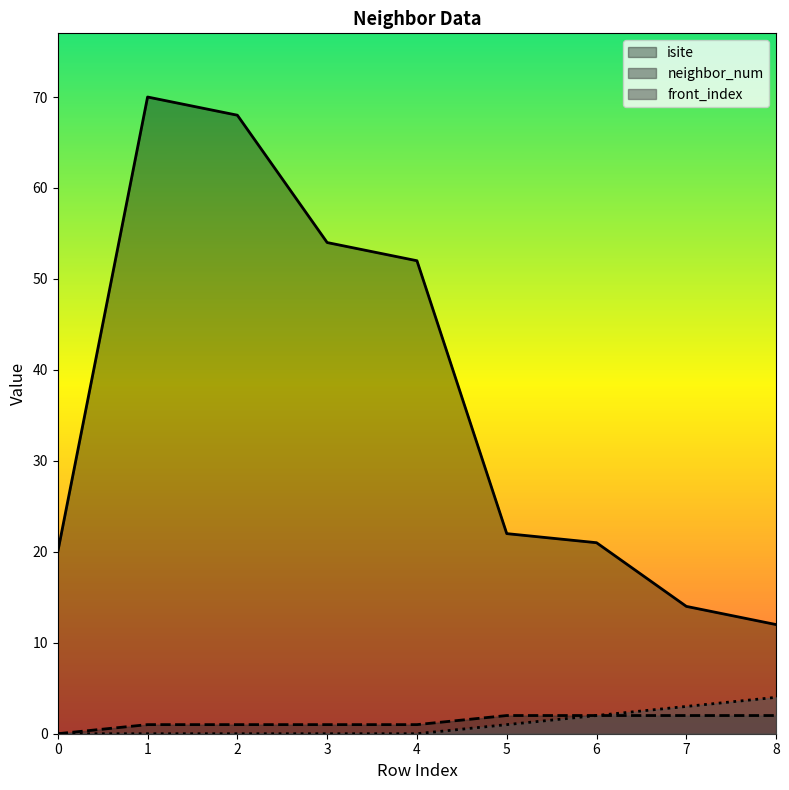

Where is the first local maximum for isite?

1